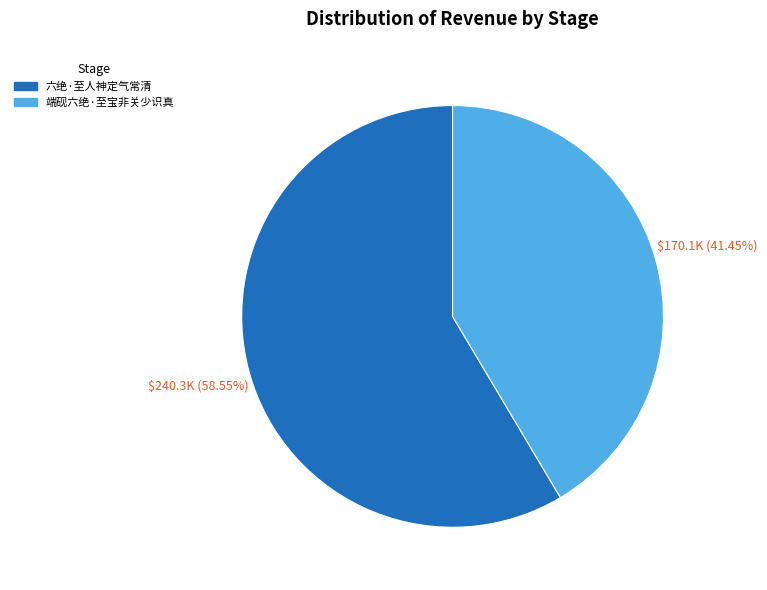

What is the smallest slice in the pie chart?

端砚六绝·至宝非关少识真